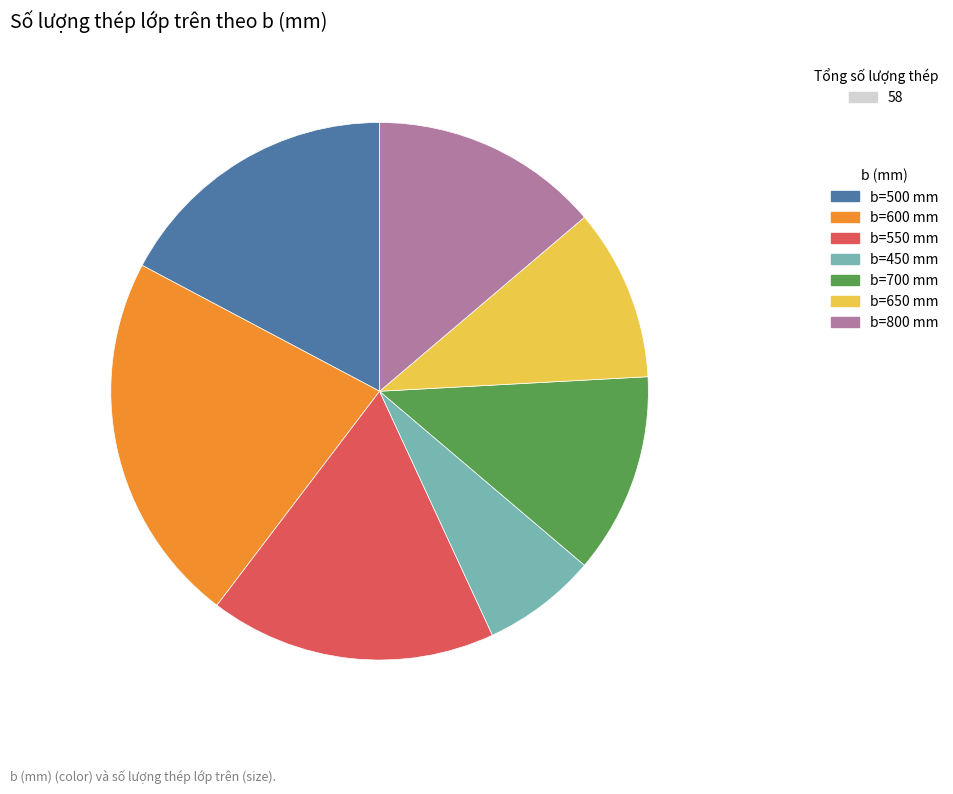

Is there a majority slice in this chart?

No